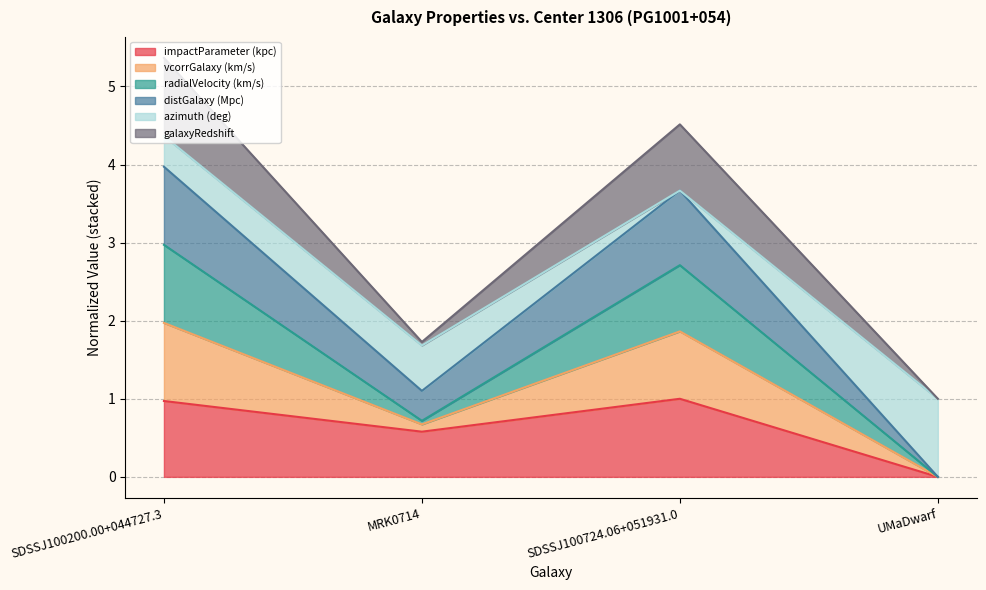

Which series has the largest range (max minus min)?

vcorrGalaxy (km/s)